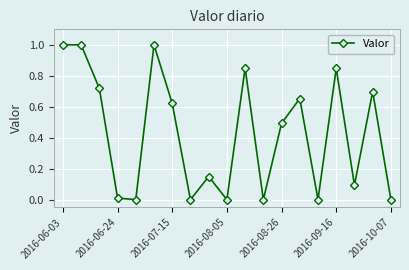

What is the difference between the second highest and minimum values?

1.0